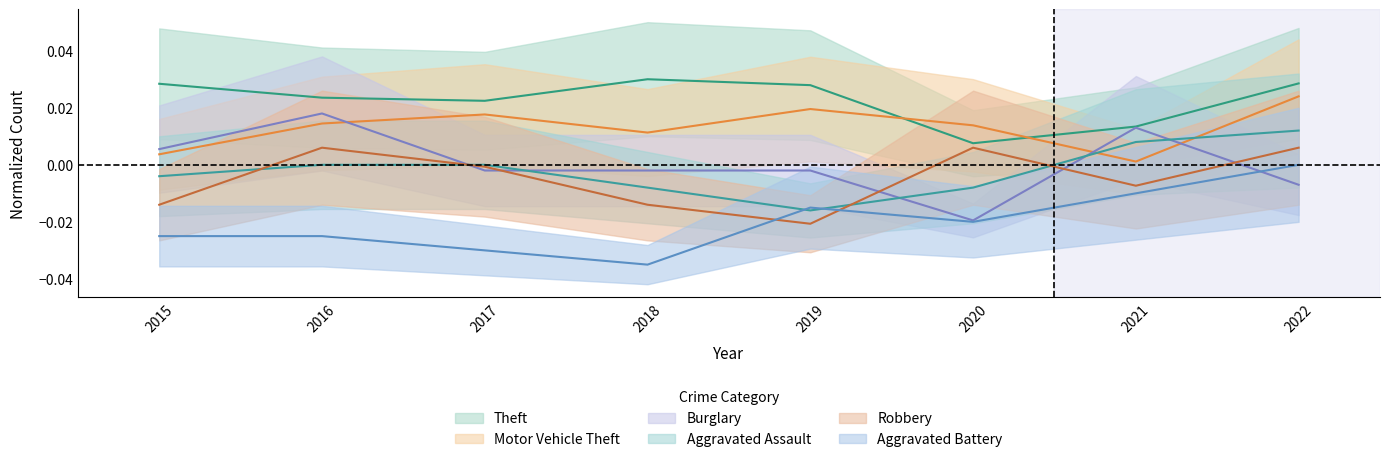

At which category is the sum across all series the highest?

2022